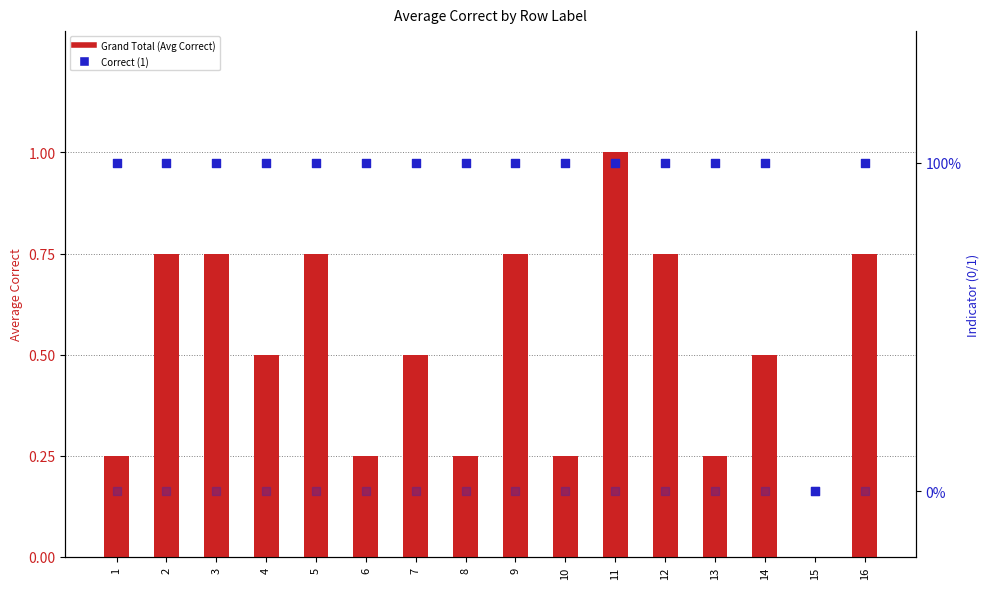

Which series has the widest spread of Y values?

Grand Total (Avg Correct)